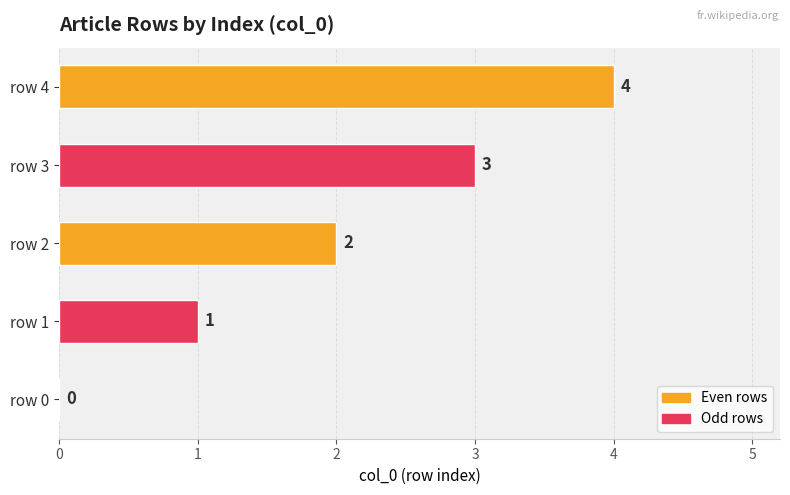

What is the sum of all values?

10